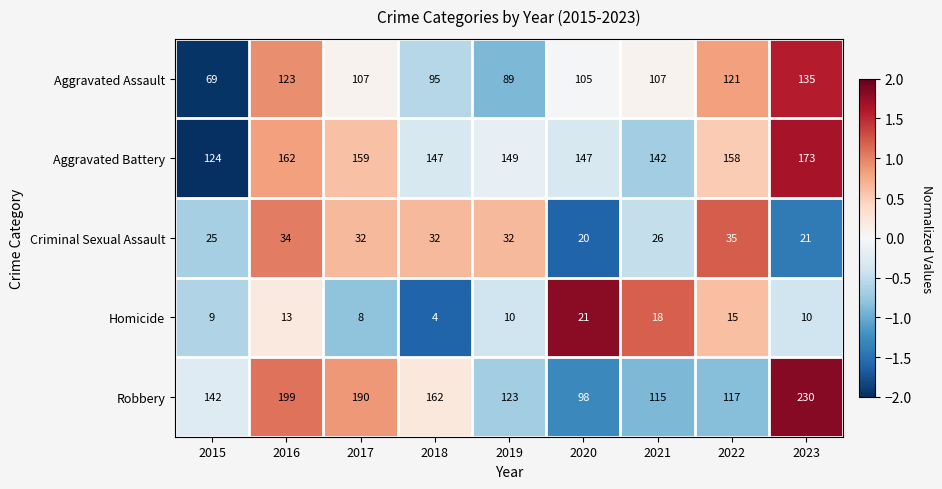

Which series has the widest spread of values?

Robbery